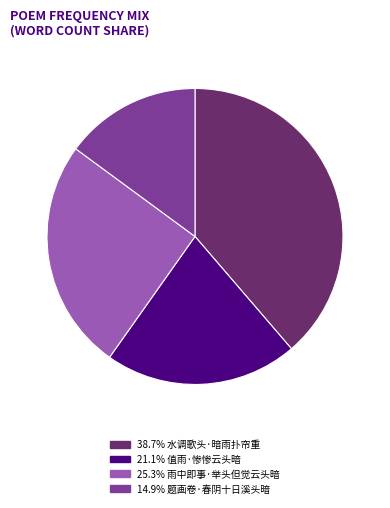

Is the sum of 38.7% 水调歌头·暗雨扑帘重 and 25.3% 雨中即事·举头但觉云头暗 greater than half?

Yes